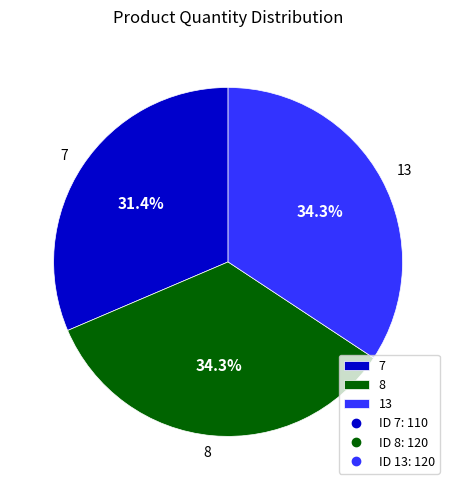

Does any single category account for the majority?

No